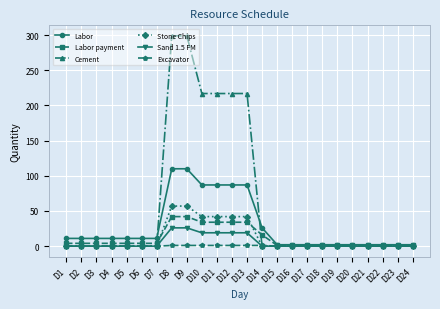

List the series in order of their peak value, highest first.

Cement, Labor, Stone Chips, Labor payment, Sand 1.5 FM, Excavator